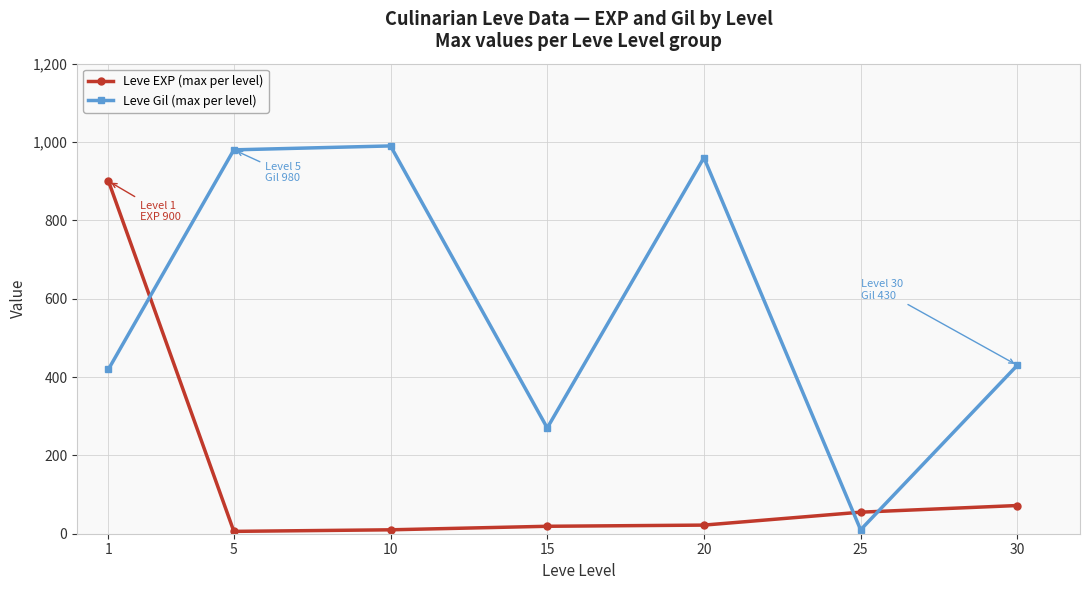

Which series has the largest total across all categories?

Leve Gil (max per level)